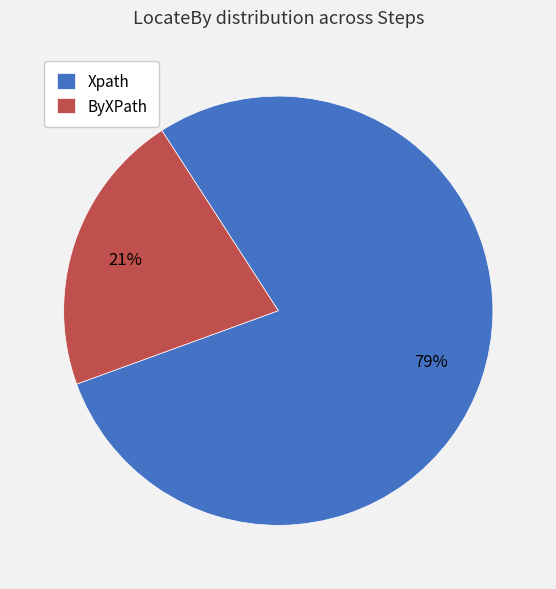

Does Xpath represent more than half of the total?

Yes